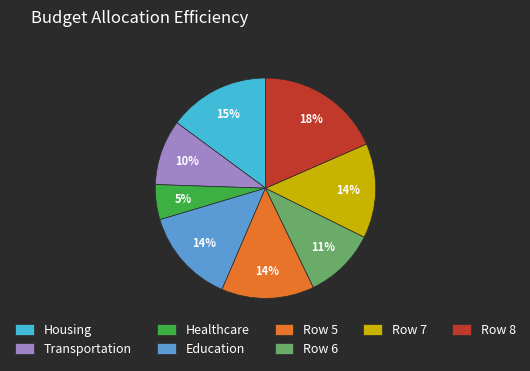

What is the largest slice in the pie chart?

Row 8